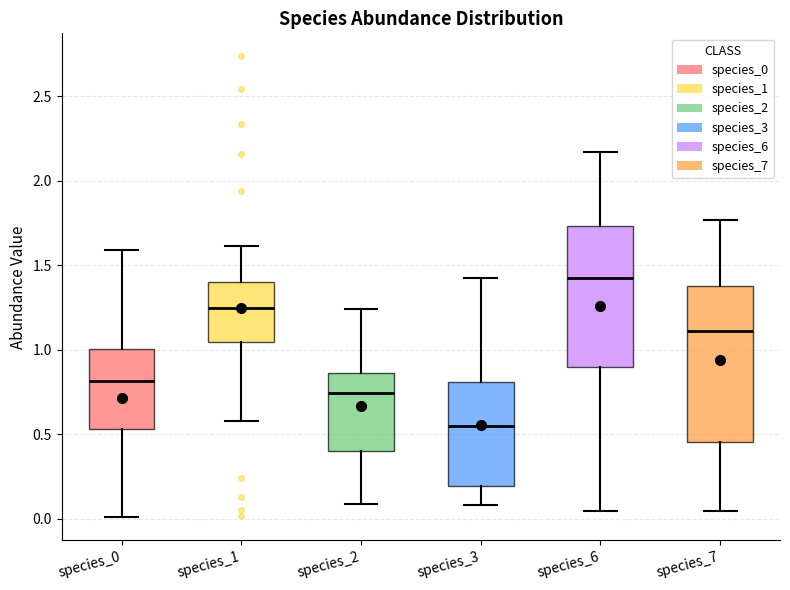

Which box's median line is the lowest?

species_3